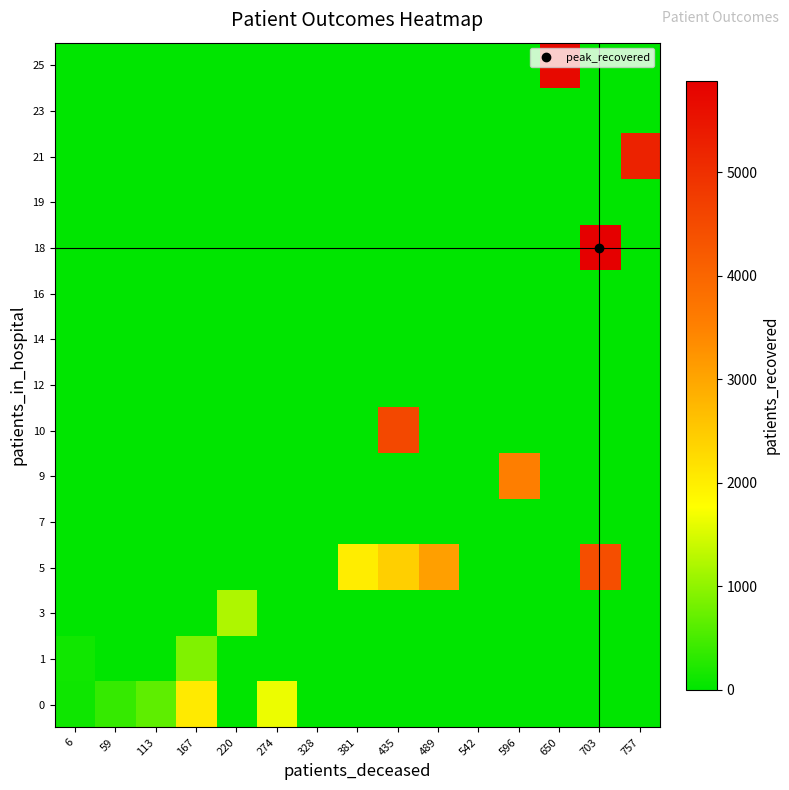

Reading left to right, transcribe all the data shown in this chart.

0: 6=109.2	59=370.2	113=658.0	167=2056.0	220=0.0	274=1639.0	328=0.0	381=0.0	435=0.0	489=0.0	542=0.0	596=0.0	650=0.0	703=0.0	757=0.0
1: 6=125.8	59=0.0	113=0.0	167=896.0	220=0.0	274=0.0	328=0.0	381=0.0	435=0.0	489=0.0	542=0.0	596=0.0	650=0.0	703=0.0	757=0.0
3: 6=0.0	59=0.0	113=0.0	167=0.0	220=1209.5	274=0.0	328=0.0	381=0.0	435=0.0	489=0.0	542=0.0	596=0.0	650=0.0	703=0.0	757=0.0
5: 6=0.0	59=0.0	113=0.0	167=0.0	220=0.0	274=0.0	328=0.0	381=2007.0	435=2422.0	489=3091.0	542=0.0	596=0.0	650=0.0	703=4429.0	757=0.0
7: 6=0.0	59=0.0	113=0.0	167=0.0	220=0.0	274=0.0	328=0.0	381=0.0	435=0.0	489=0.0	542=0.0	596=0.0	650=0.0	703=0.0	757=0.0
9: 6=0.0	59=0.0	113=0.0	167=0.0	220=0.0	274=0.0	328=0.0	381=0.0	435=0.0	489=0.0	542=0.0	596=3545.0	650=0.0	703=0.0	757=0.0
10: 6=0.0	59=0.0	113=0.0	167=0.0	220=0.0	274=0.0	328=0.0	381=0.0	435=4548.0	489=0.0	542=0.0	596=0.0	650=0.0	703=0.0	757=0.0
12: 6=0.0	59=0.0	113=0.0	167=0.0	220=0.0	274=0.0	328=0.0	381=0.0	435=0.0	489=0.0	542=0.0	596=0.0	650=0.0	703=0.0	757=0.0
14: 6=0.0	59=0.0	113=0.0	167=0.0	220=0.0	274=0.0	328=0.0	381=0.0	435=0.0	489=0.0	542=0.0	596=0.0	650=0.0	703=0.0	757=0.0
16: 6=0.0	59=0.0	113=0.0	167=0.0	220=0.0	274=0.0	328=0.0	381=0.0	435=0.0	489=0.0	542=0.0	596=0.0	650=0.0	703=0.0	757=0.0
18: 6=0.0	59=0.0	113=0.0	167=0.0	220=0.0	274=0.0	328=0.0	381=0.0	435=0.0	489=0.0	542=0.0	596=0.0	650=0.0	703=5885.0	757=0.0
19: 6=0.0	59=0.0	113=0.0	167=0.0	220=0.0	274=0.0	328=0.0	381=0.0	435=0.0	489=0.0	542=0.0	596=0.0	650=0.0	703=0.0	757=0.0
21: 6=0.0	59=0.0	113=0.0	167=0.0	220=0.0	274=0.0	328=0.0	381=0.0	435=0.0	489=0.0	542=0.0	596=0.0	650=0.0	703=0.0	757=5230.0
23: 6=0.0	59=0.0	113=0.0	167=0.0	220=0.0	274=0.0	328=0.0	381=0.0	435=0.0	489=0.0	542=0.0	596=0.0	650=0.0	703=0.0	757=0.0
25: 6=0.0	59=0.0	113=0.0	167=0.0	220=0.0	274=0.0	328=0.0	381=0.0	435=0.0	489=0.0	542=0.0	596=0.0	650=5706.0	703=0.0	757=0.0